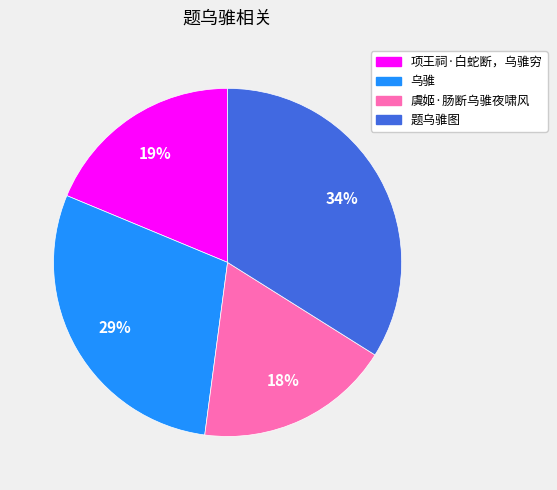

Does any single category account for the majority?

No